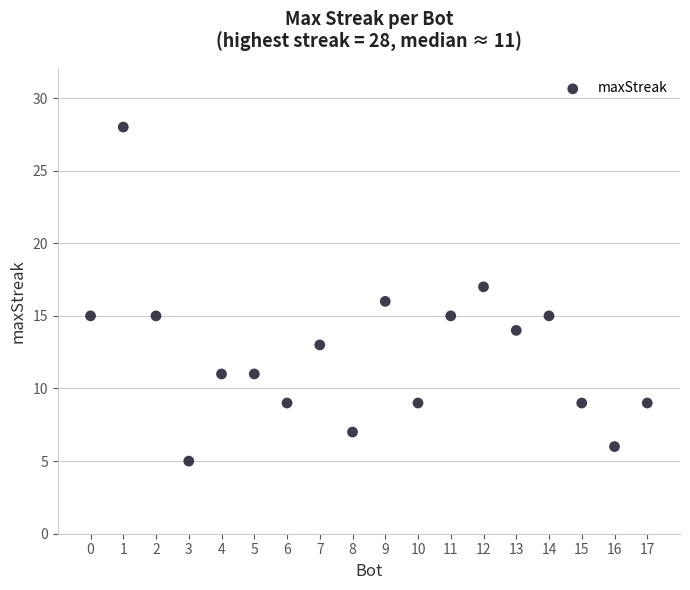

What is the range of Y values (max minus min)?

23